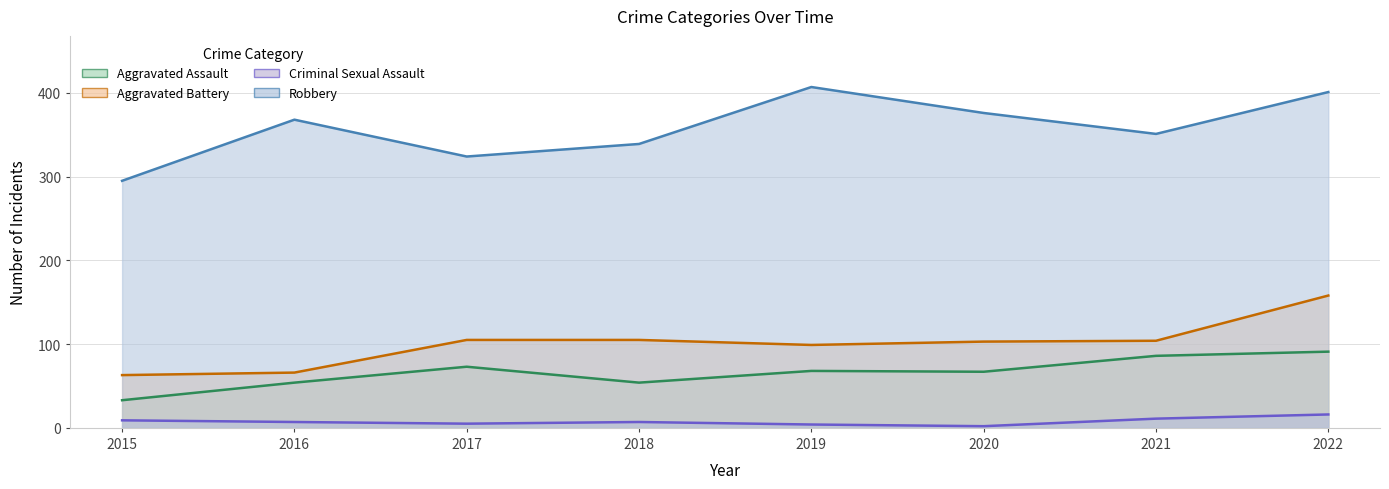

What is the difference between the Aggravated Battery values at 2019 and 2017?

6